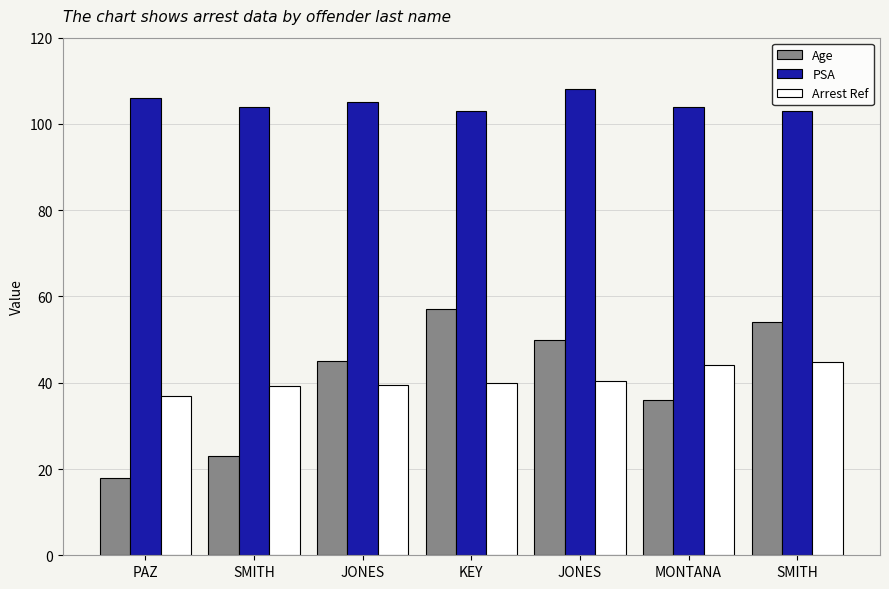

What are all the series names shown in the legend?

Age, PSA, Arrest Ref